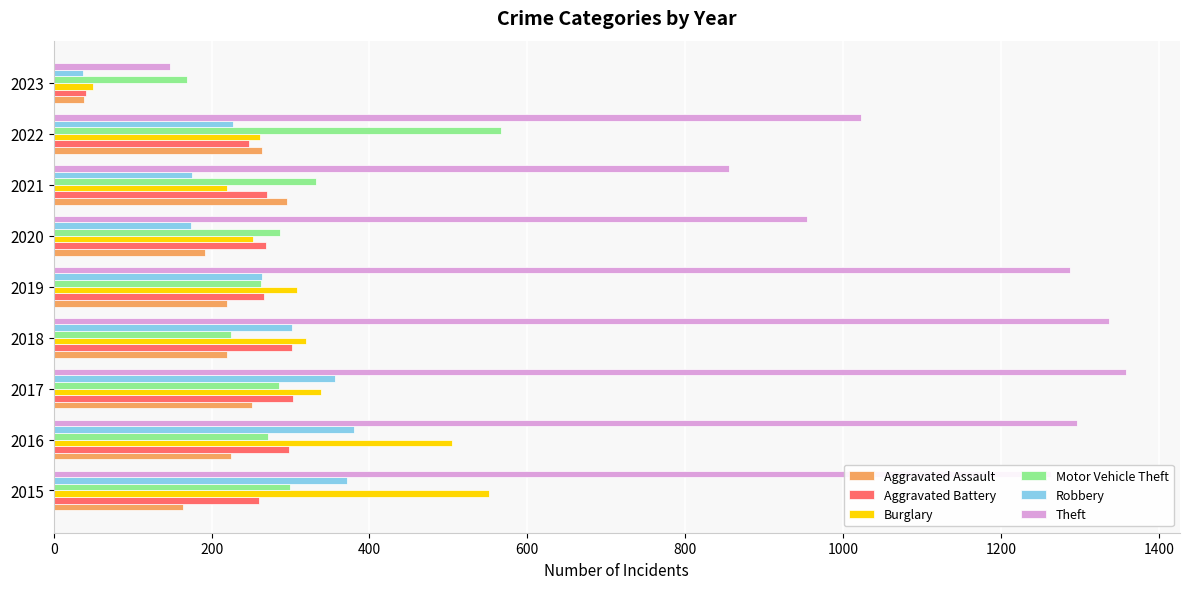

What is the sum of all Motor Vehicle Theft values?

2698